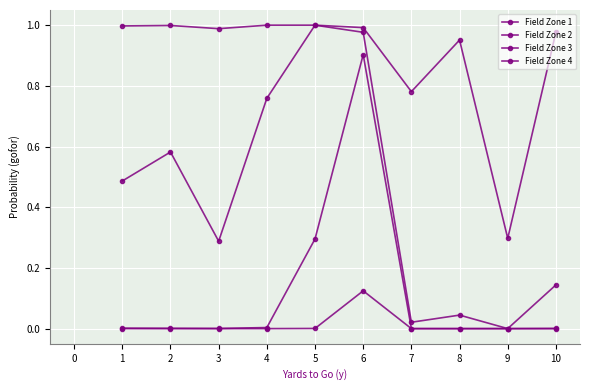

At how many categories does at least one series exceed 0?

10